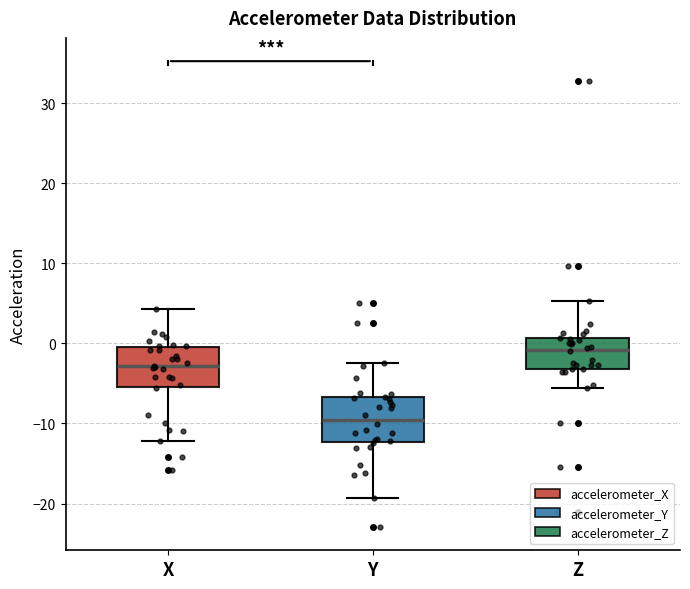

Reading left to right, read every box against the y-axis: the position of its median line, the range the box covers, and the ends of its whiskers. The values are not printed on the chart, so give them approximately, as read against the axis.

X: median -3, box -5 to 0, whiskers -12 to 4
Y: median -10, box -12 to -7, whiskers -19 to -3
Z: median -1, box -3 to 1, whiskers -6 to 5